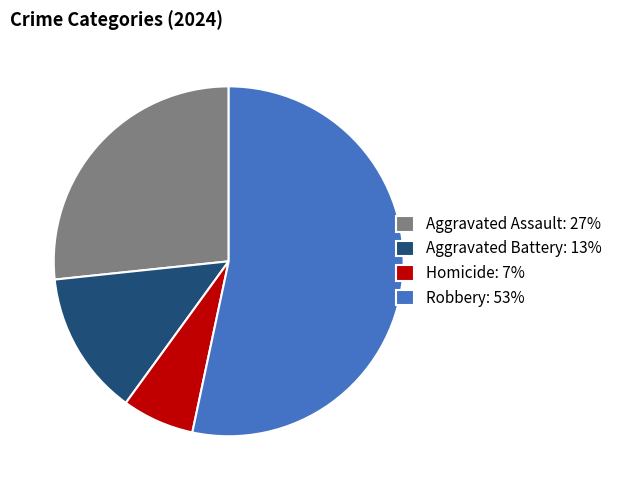

Is it true that Aggravated Assault: 27% is 27% of the pie?

True